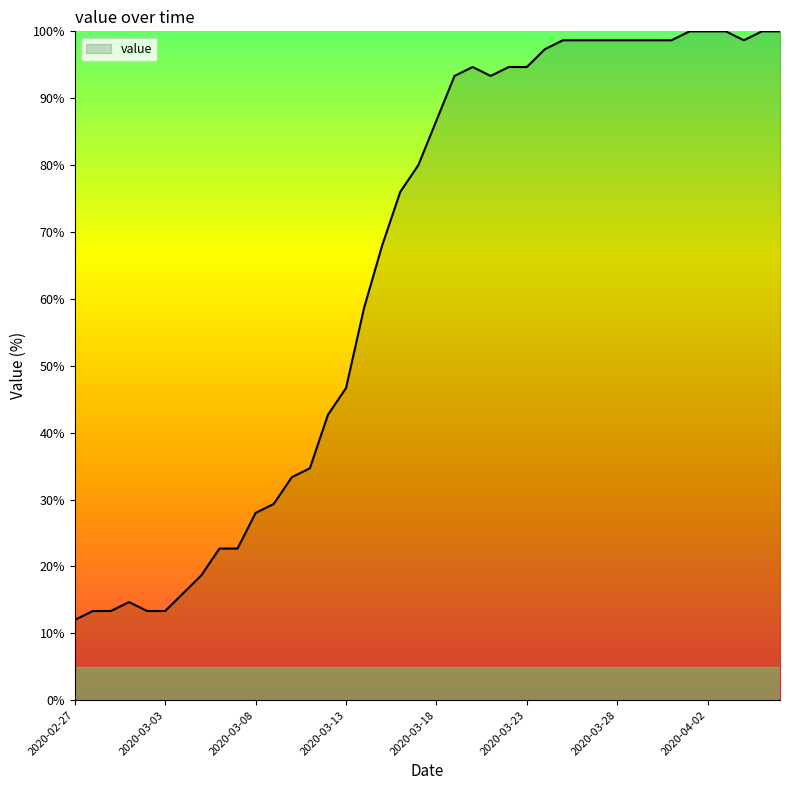

What is the minimum value shown in the chart?

12.0